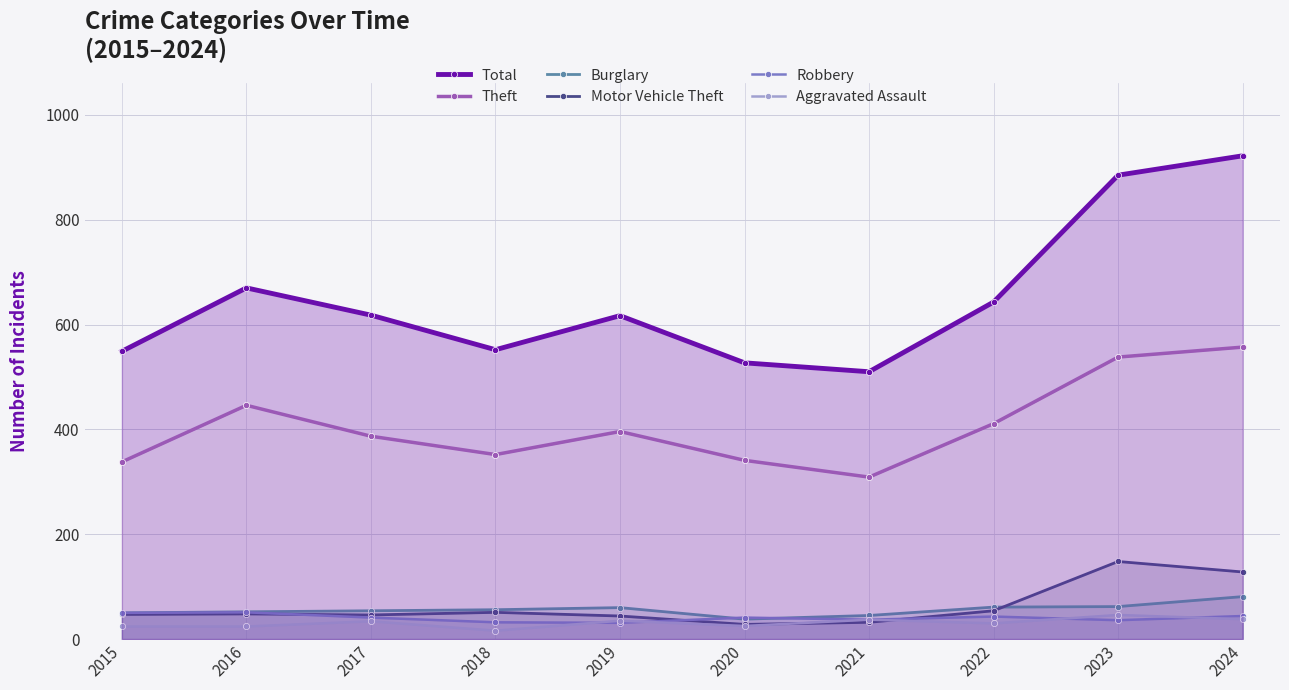

True or false: Theft and Motor Vehicle Theft cross at least once.

False